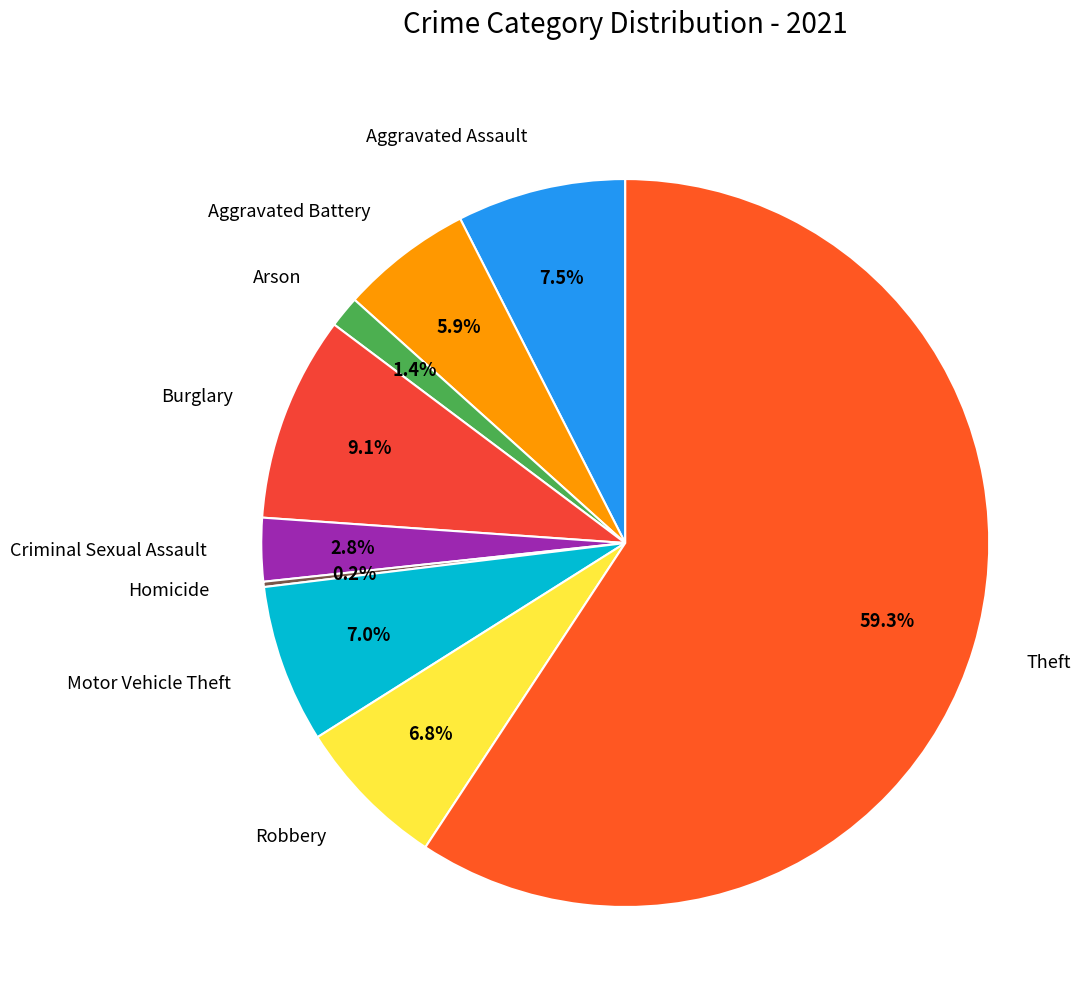

To the nearest percent, what portion does Motor Vehicle Theft represent?

7%